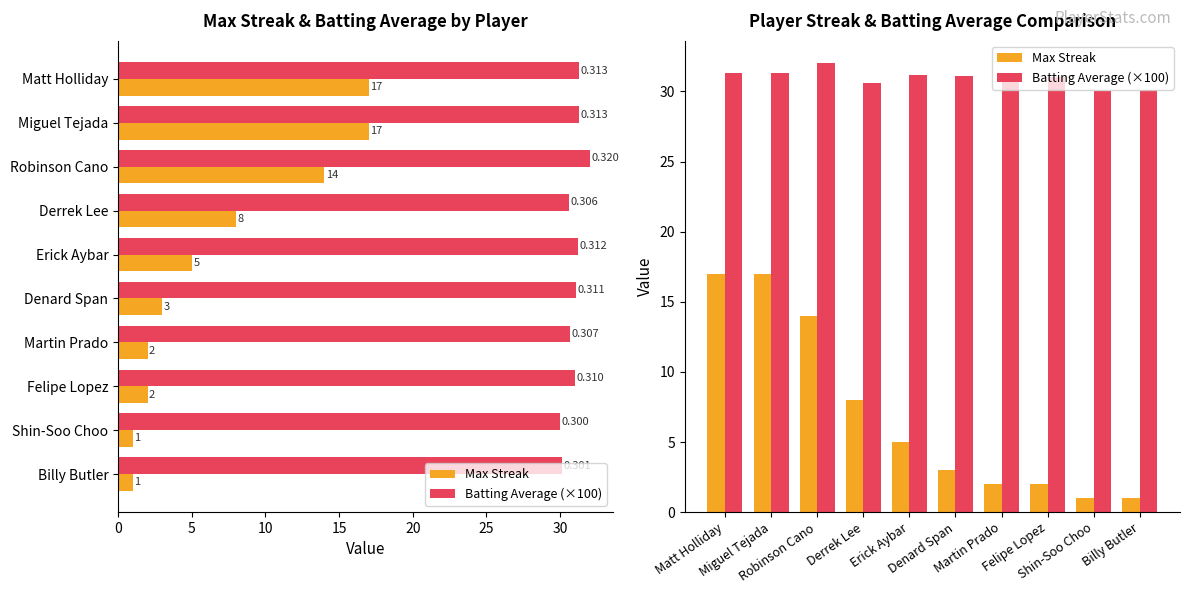

Which series has the largest range (max minus min)?

Max Streak